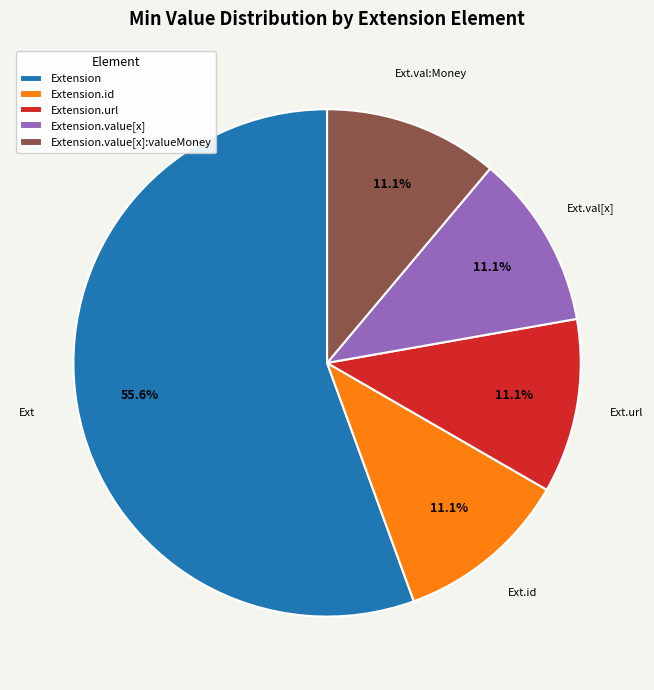

What portion of the pie excludes Extension.value[x]?

88.9%